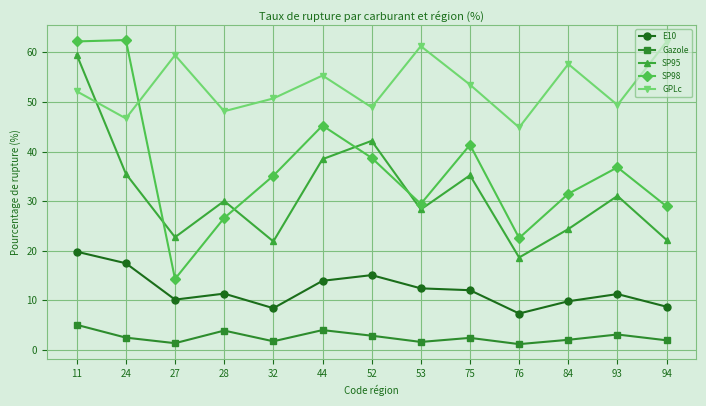

What is the value of the GPLc point at the 3rd from the left?

59.4